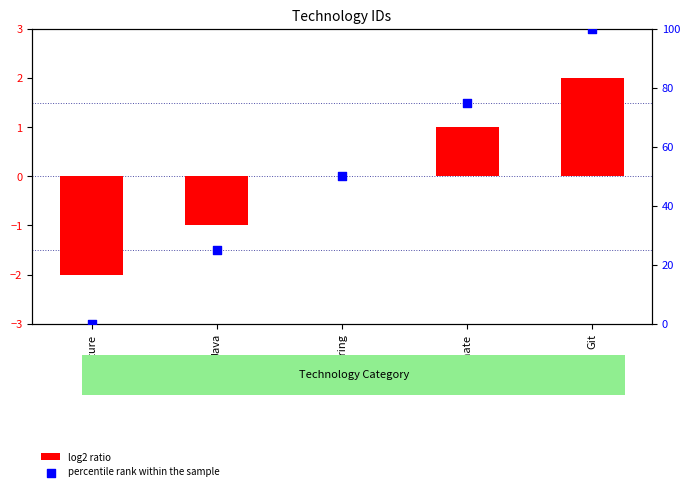

What are all the series names shown in the legend?

log2 ratio, percentile rank within the sample